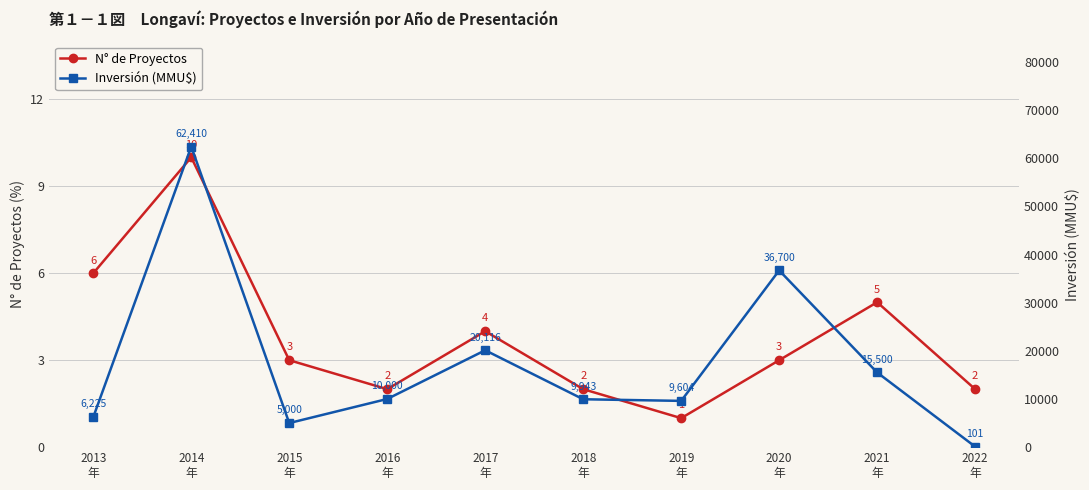

Is this an area chart (filled region under the line)?

No